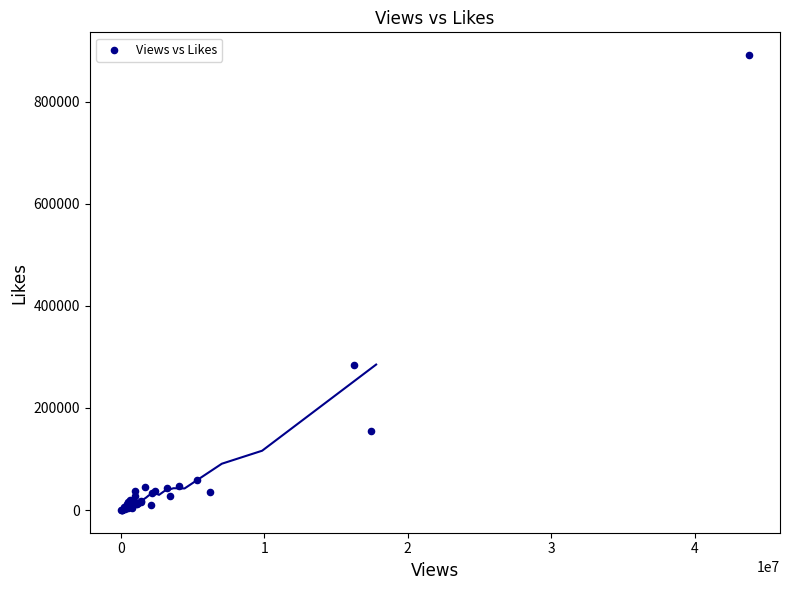

What Y value in the scatter plot is closest to 445714?

284597